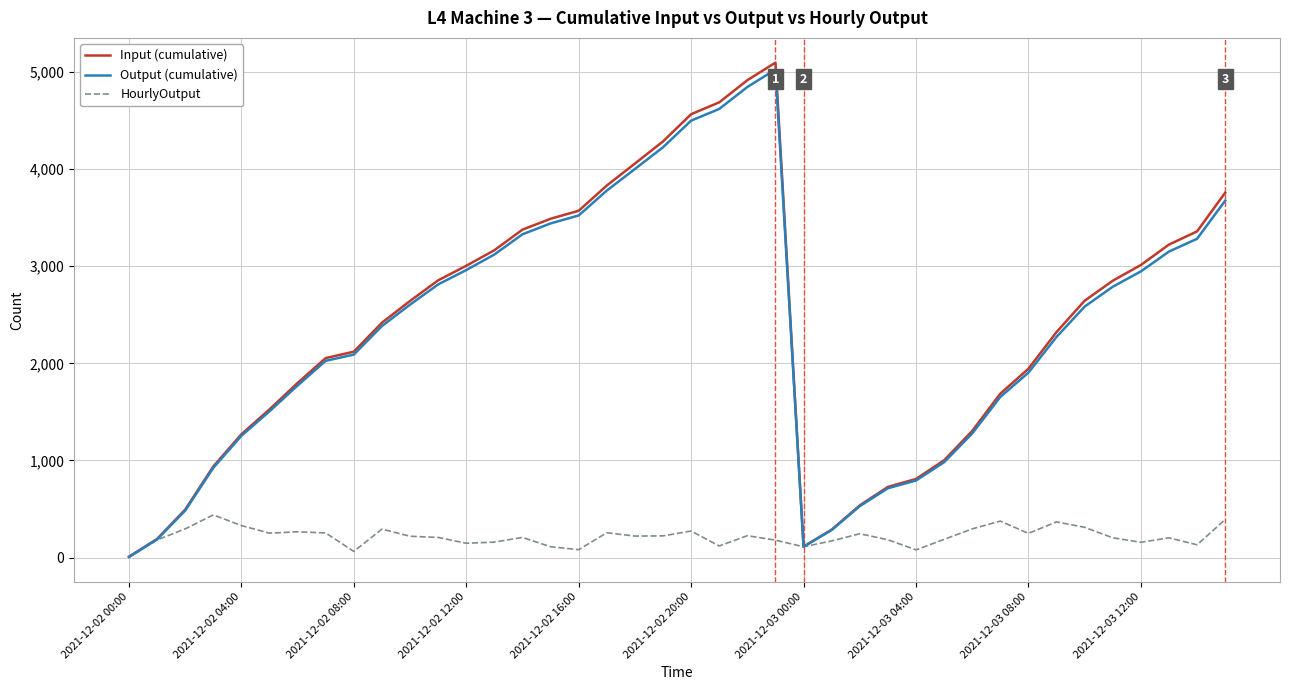

Which series has the widest spread of values?

Input (cumulative)